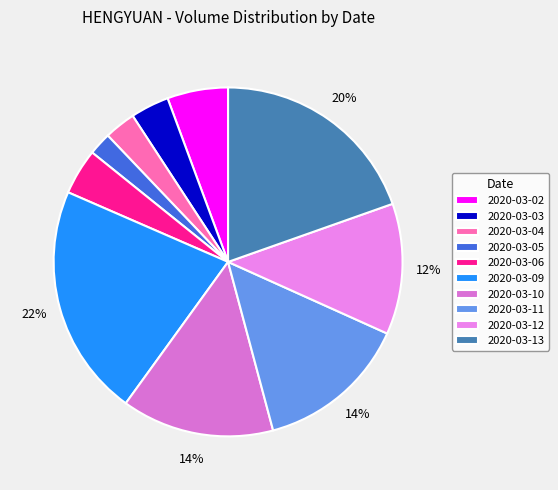

To the nearest percent, what is the average slice percentage?

10%